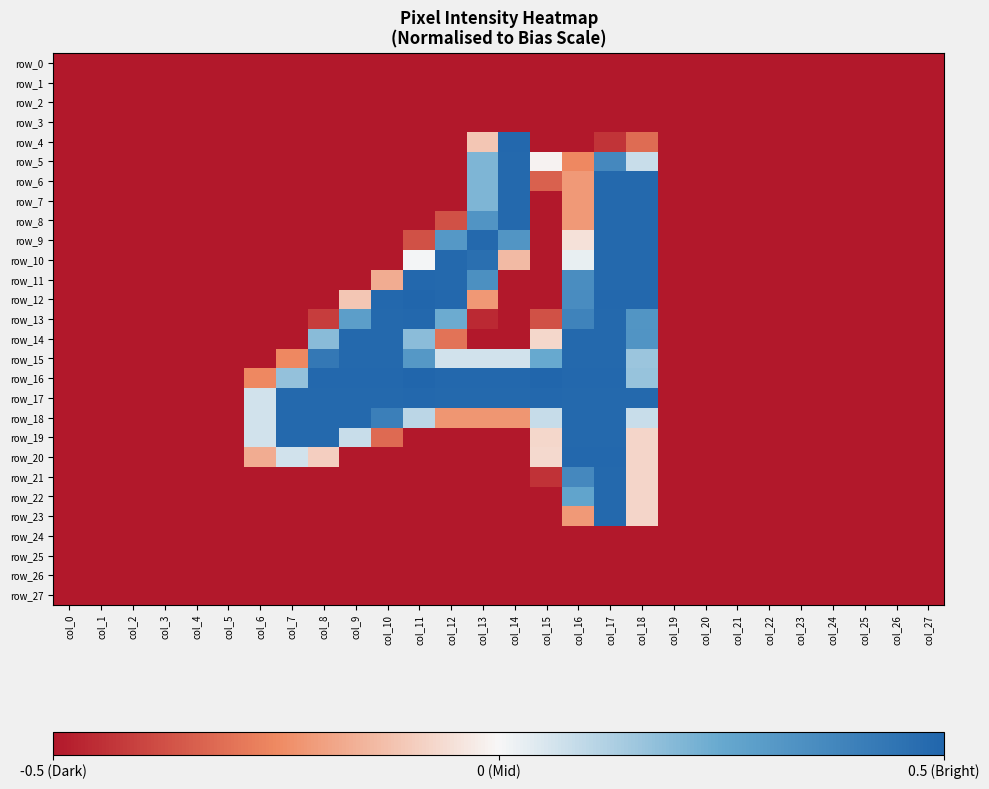

What is the smallest value displayed?

-0.5